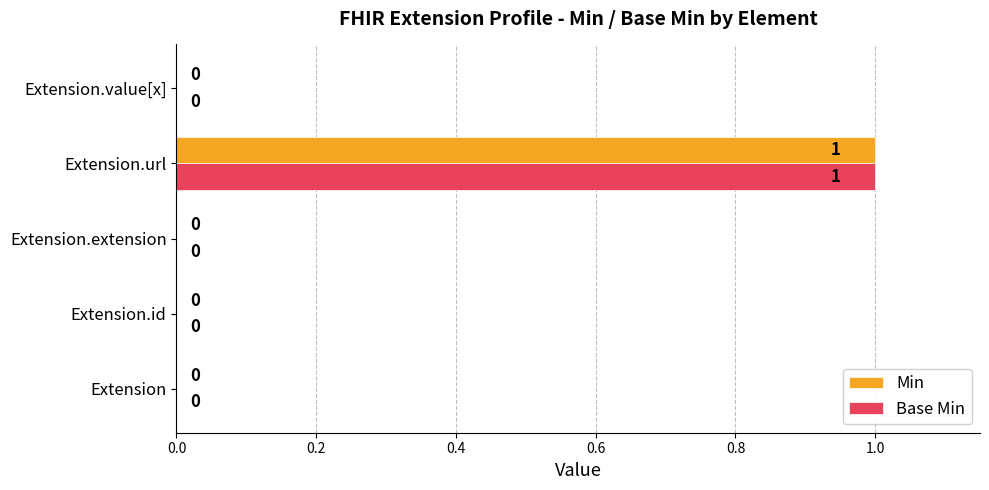

True or false: Base Min has a value of 1 at Extension.extension.

False